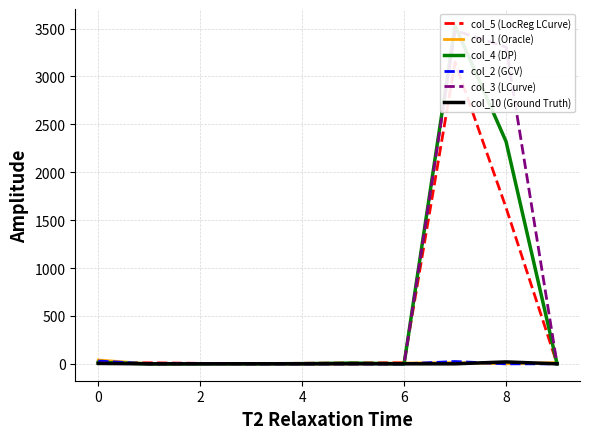

What is the label of the 8th point from the left?

7